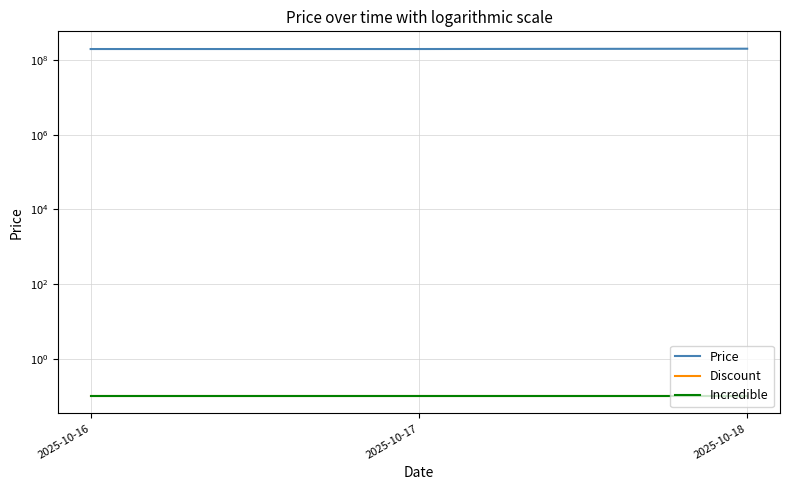

The Incredible series shows 0.1 at 2025-10-18. True or false?

True